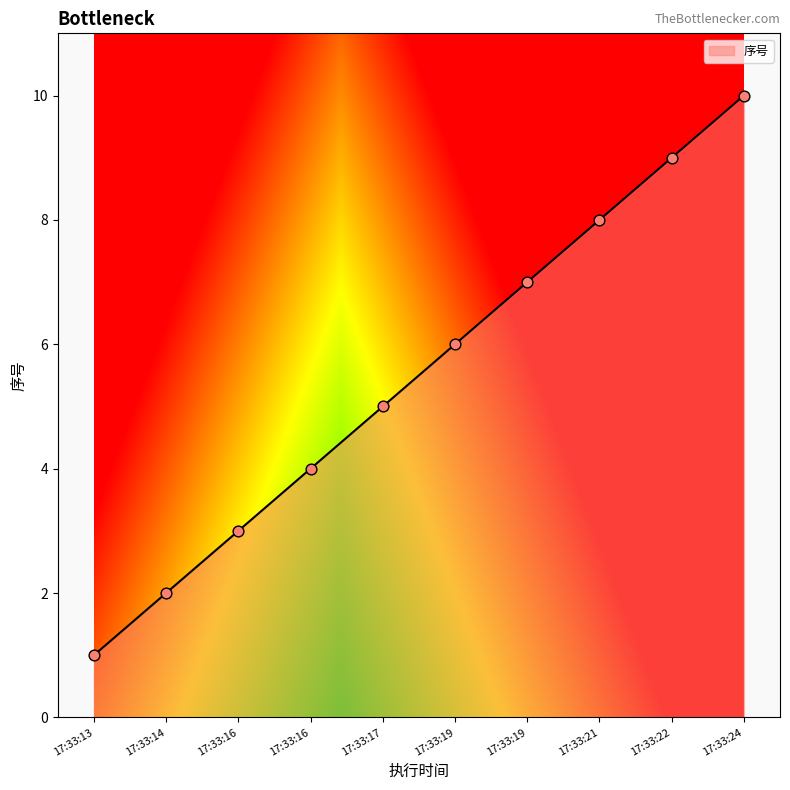

What is the change in value from 17:33:19 to 17:33:19?

+1